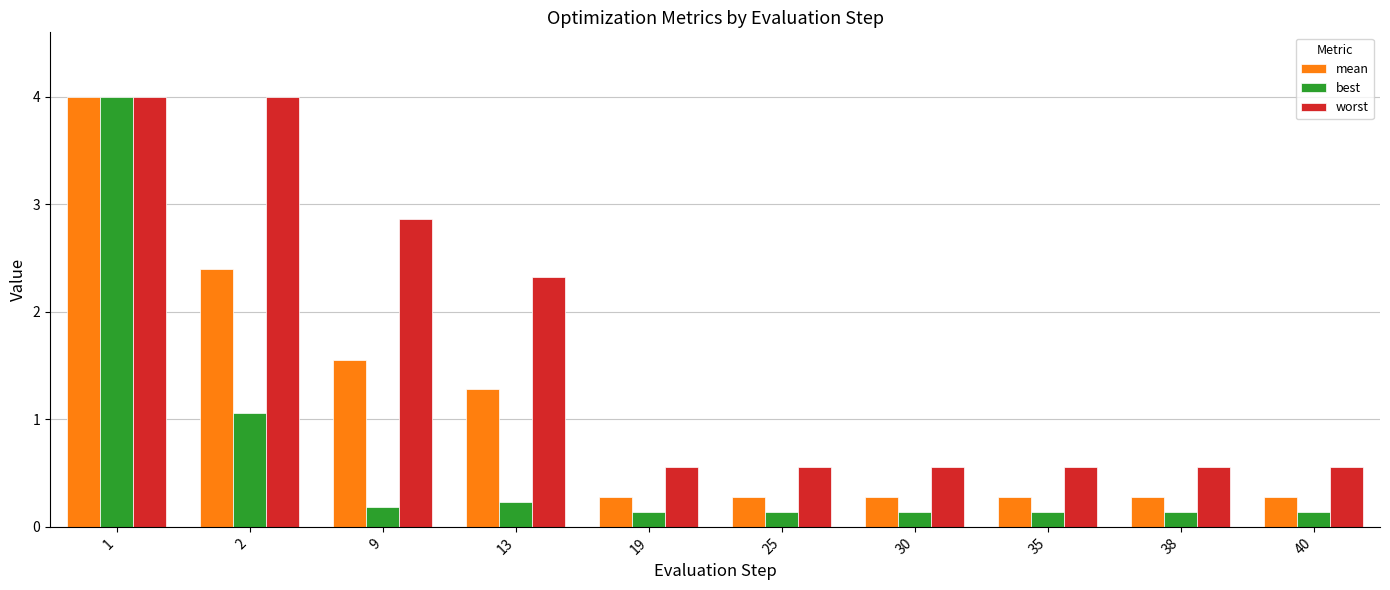

Which series has the largest total across all categories?

worst